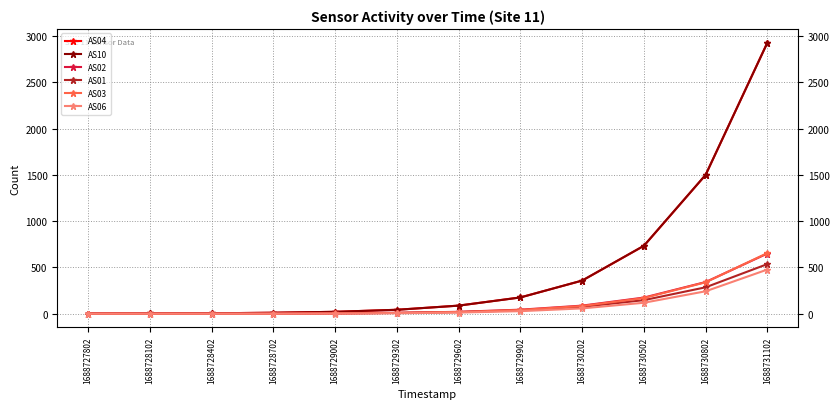

Is it true that AS03 equals 655 at 1688731102?

True